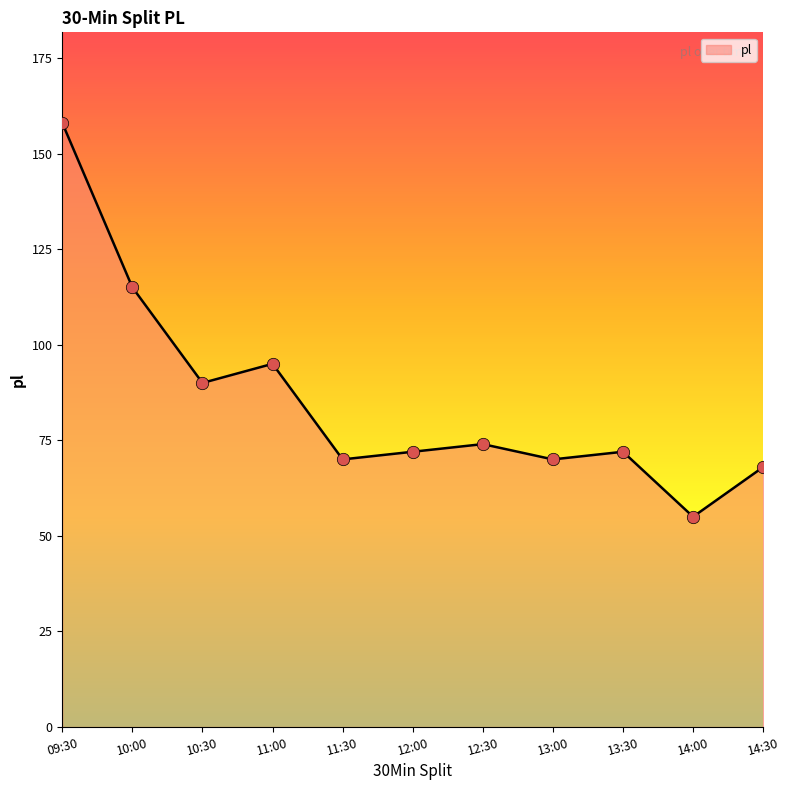

What is the ratio of the value at 13:30 to the value at 12:00?

1.0